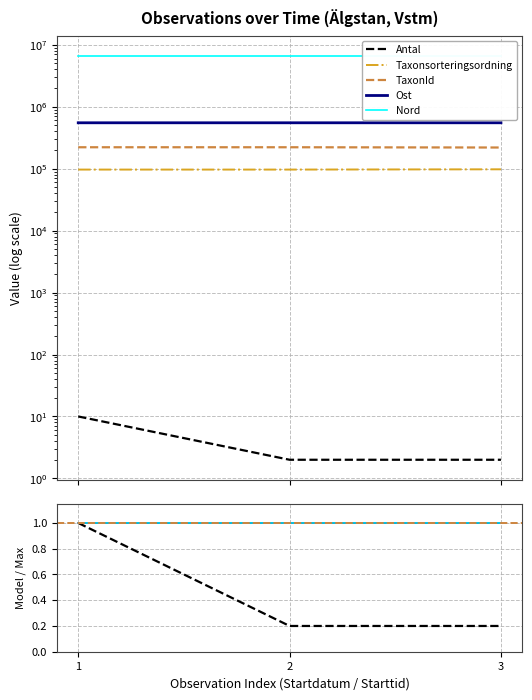

Which series has the largest total across all categories?

Nord